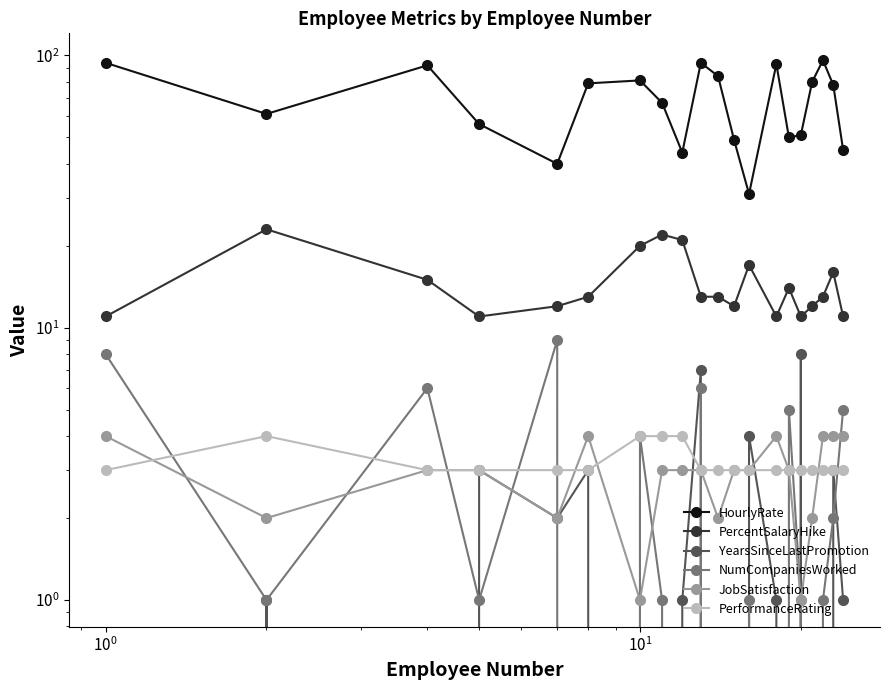

True or false: NumCompaniesWorked and HourlyRate cross at least once.

False